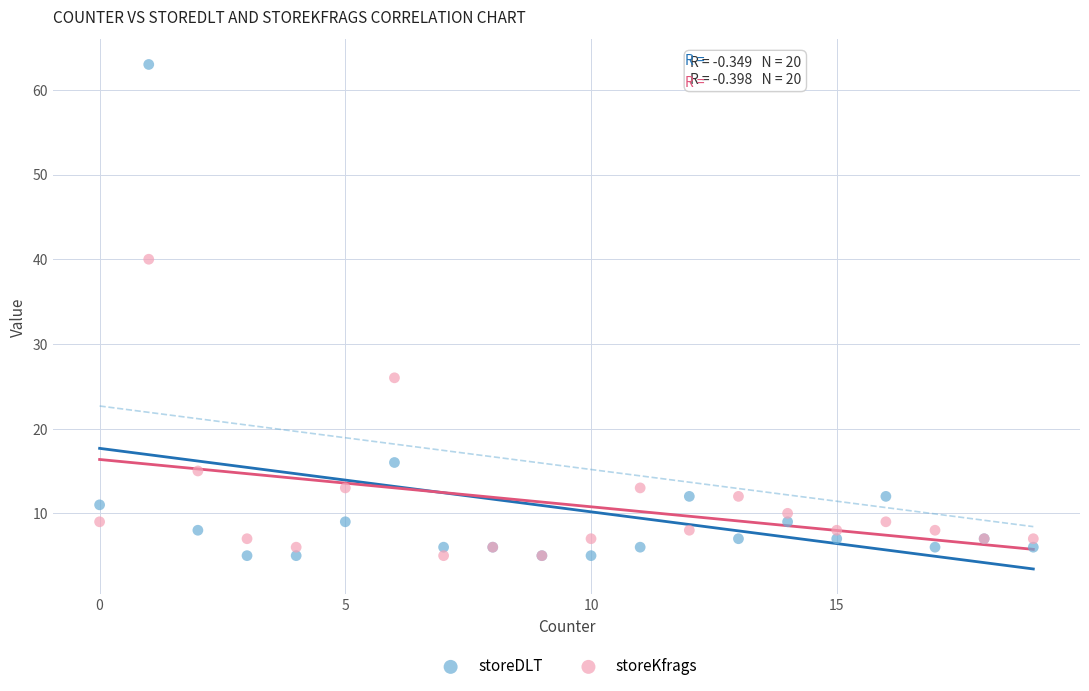

In the storeKfrags series, what Y value is closest to 22?

26